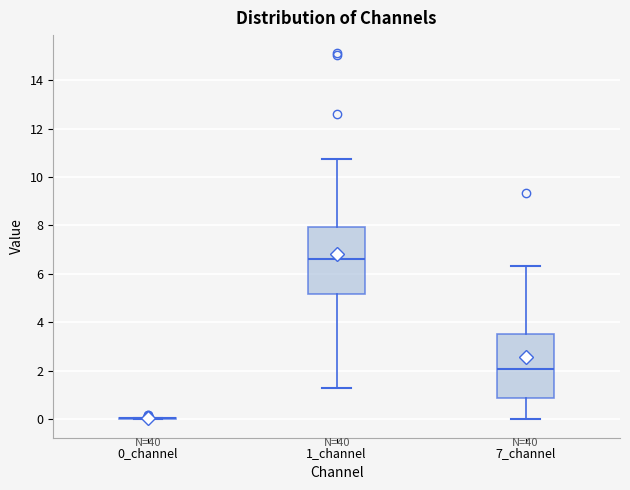

Reading left to right, transcribe this box plot: for each box, give where its median line is, the range the box spans, and where its two whiskers end, as read against the y-axis. The values are not printed on the chart, so give them approximately, as read against the axis.

0_channel: box collapsed to a line at 0.0, whiskers 0.0 to 0.0
1_channel: median 6.6, box 5.2 to 8.0, whiskers 1.4 to 10.8
7_channel: median 2.0, box 0.8 to 3.6, whiskers 0.0 to 6.4